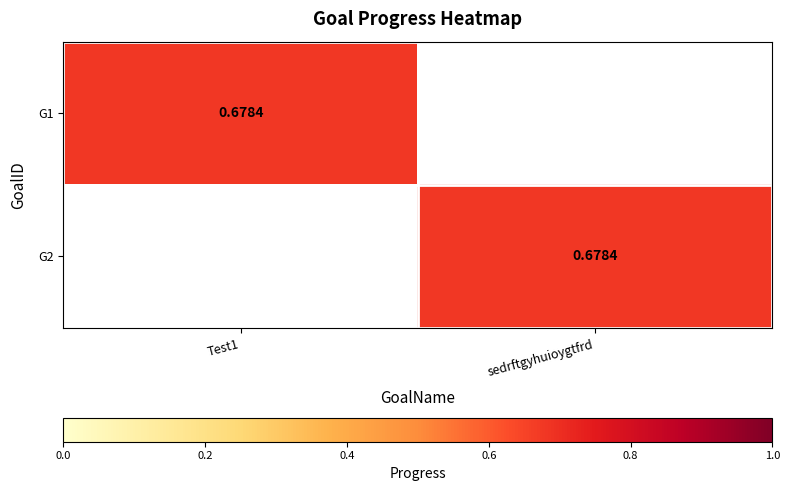

Which has a higher value, Test1 or sedrftgyhuioygtfrd?

Test1